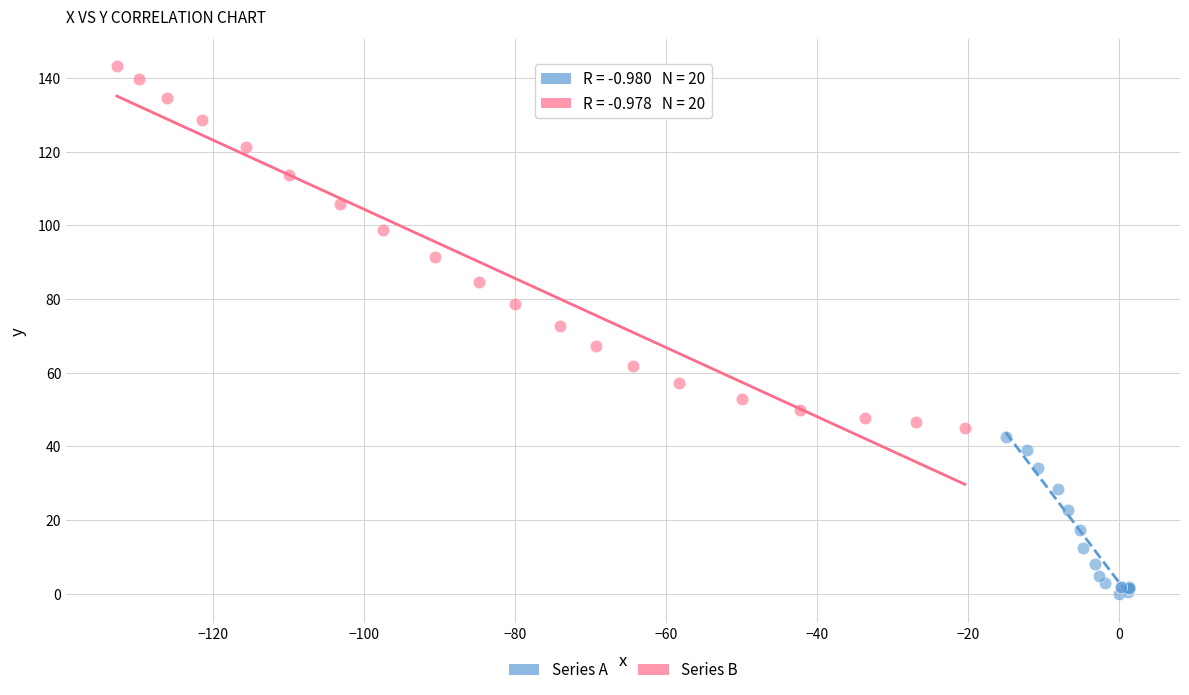

Which series reaches the maximum Y coordinate?

Series B